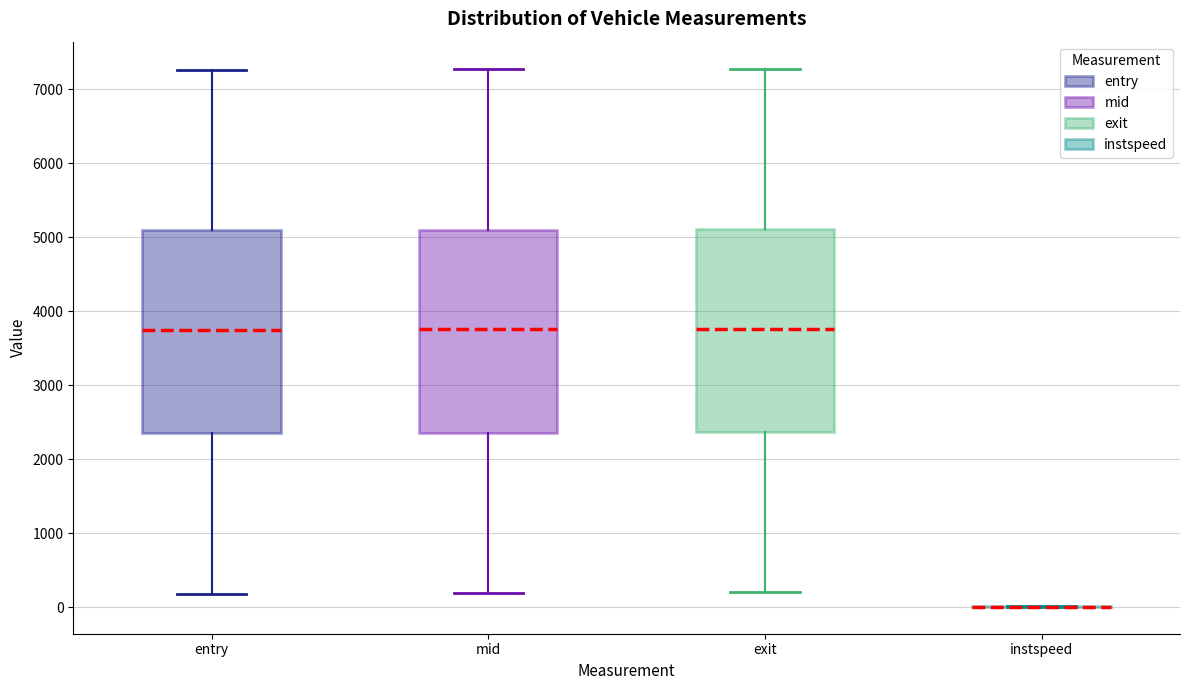

Reading left to right, read every box against the y-axis: the position of its median line, the range the box covers, and the ends of its whiskers. The values are not printed on the chart, so give them approximately, as read against the axis.

entry: median 3800, box 2400 to 5100, whiskers 200 to 7300
mid: median 3800, box 2400 to 5100, whiskers 200 to 7300
exit: median 3800, box 2400 to 5100, whiskers 200 to 7300
instspeed: box collapsed to a line at 0, whiskers 0 to 0